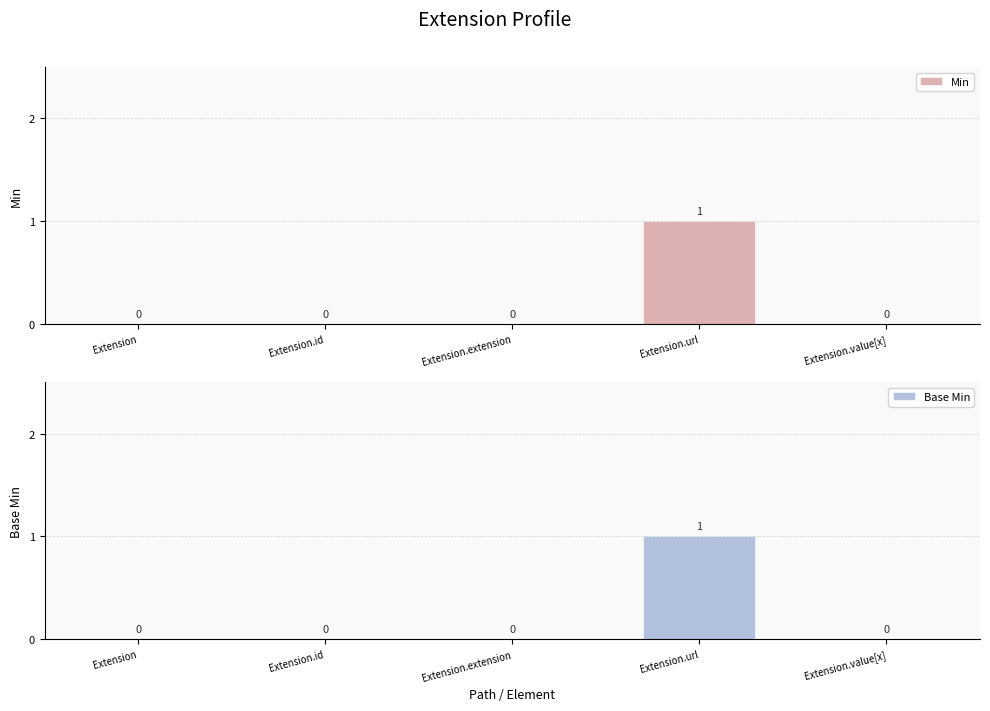

Which category has the lowest value across all series?

Extension